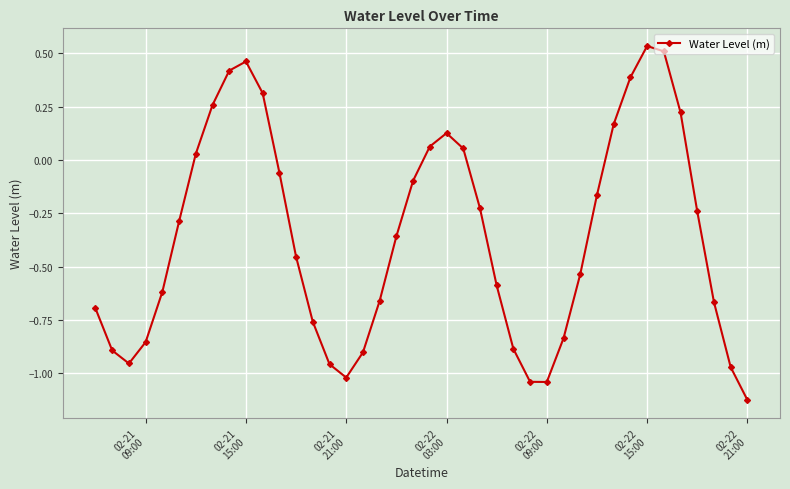

True or false: the data has more than 0 interior local peaks.

True